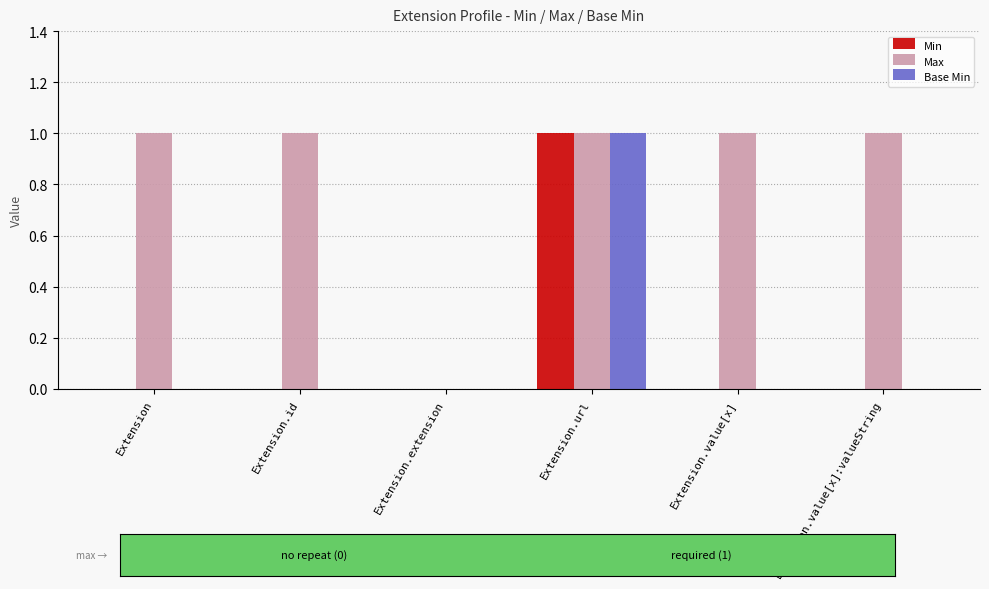

Count the number of data series in this chart.

3